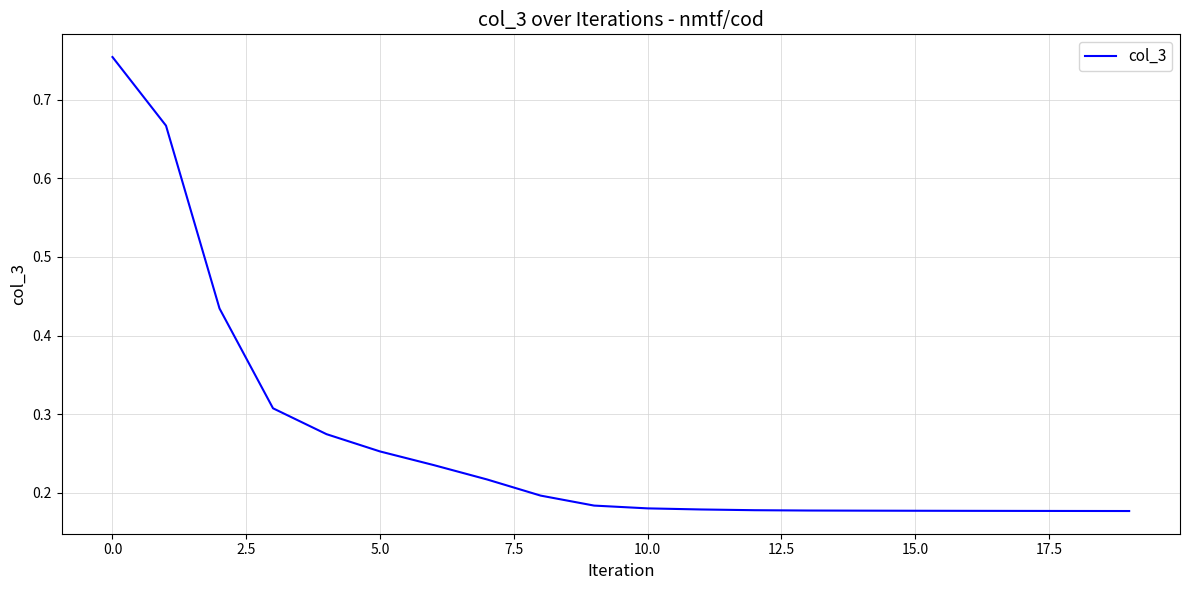

What is the difference between the maximum and minimum values?

0.6